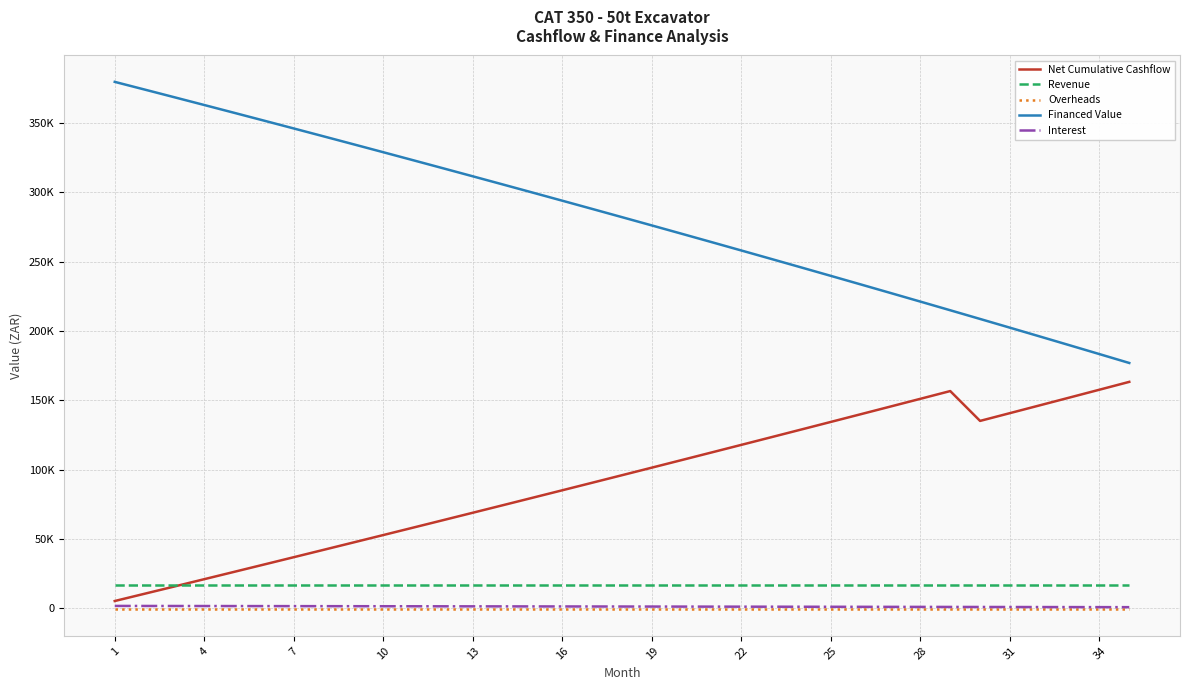

Does the chart have visible grid lines?

Yes